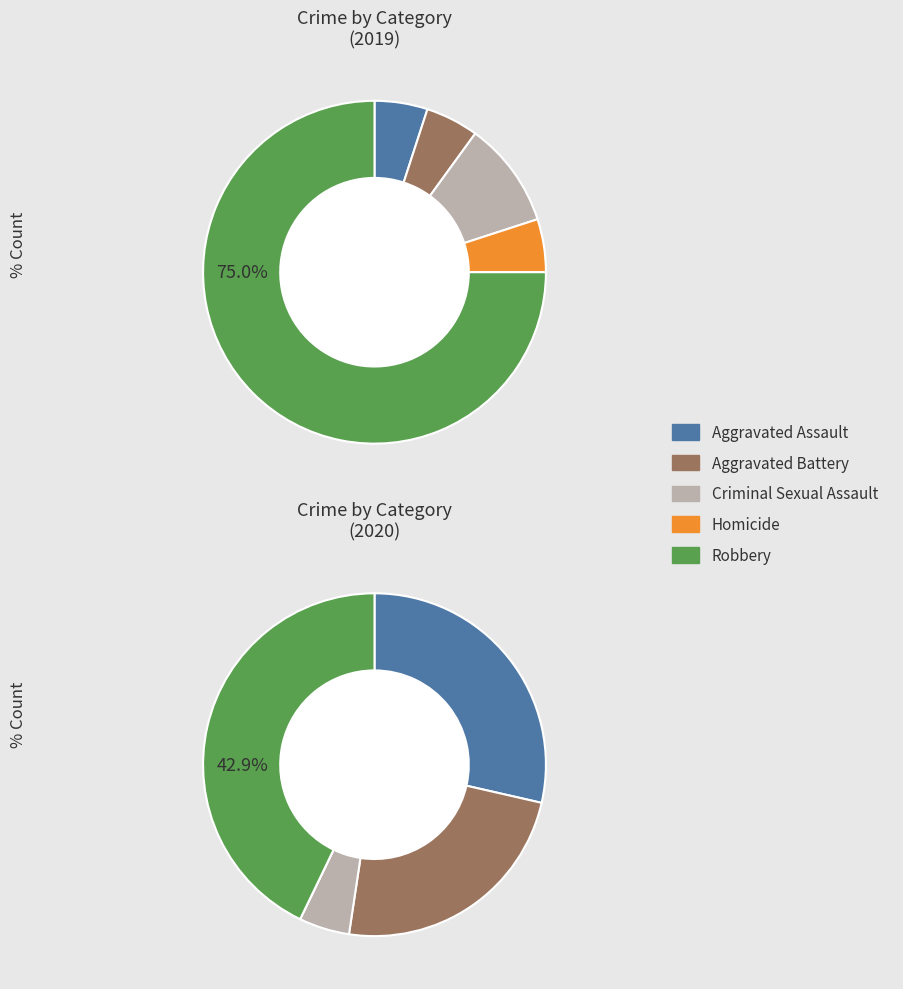

To the nearest percent, what is the average slice percentage?

20%